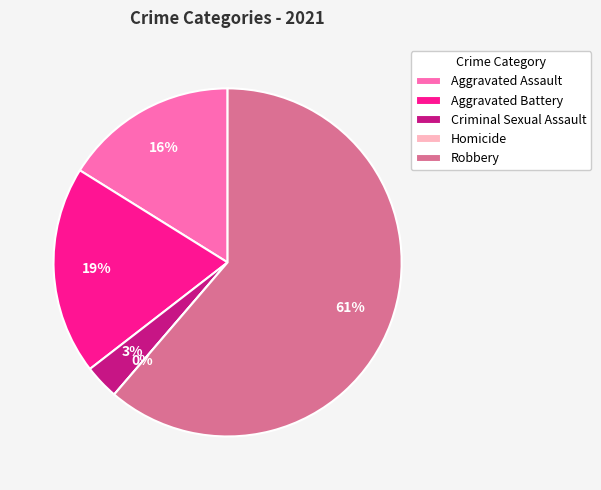

What is the total percentage of Aggravated Battery and Robbery?

80.6%